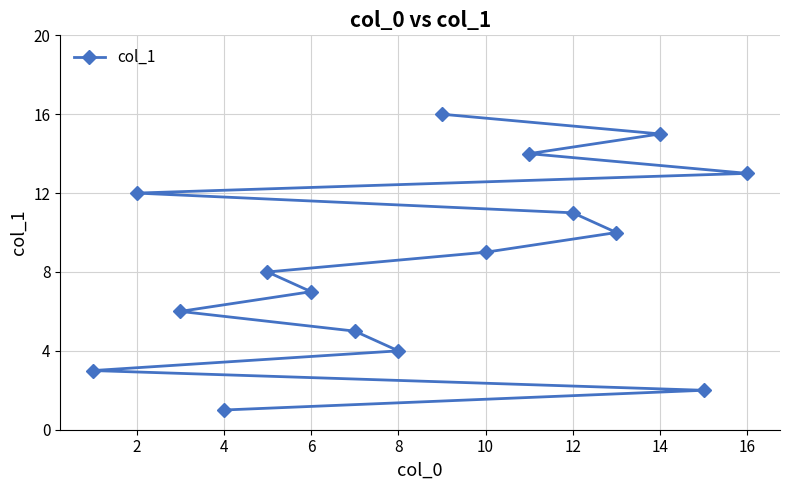

What is the sum of all values?

136